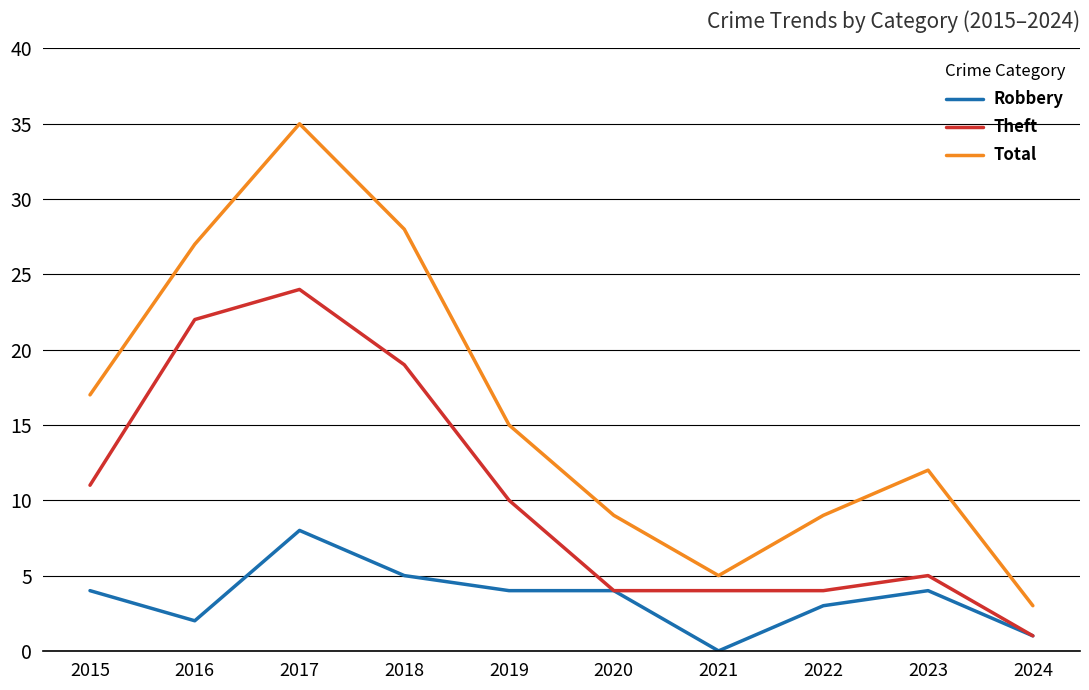

What are all the series names shown in the legend?

Robbery, Theft, Total